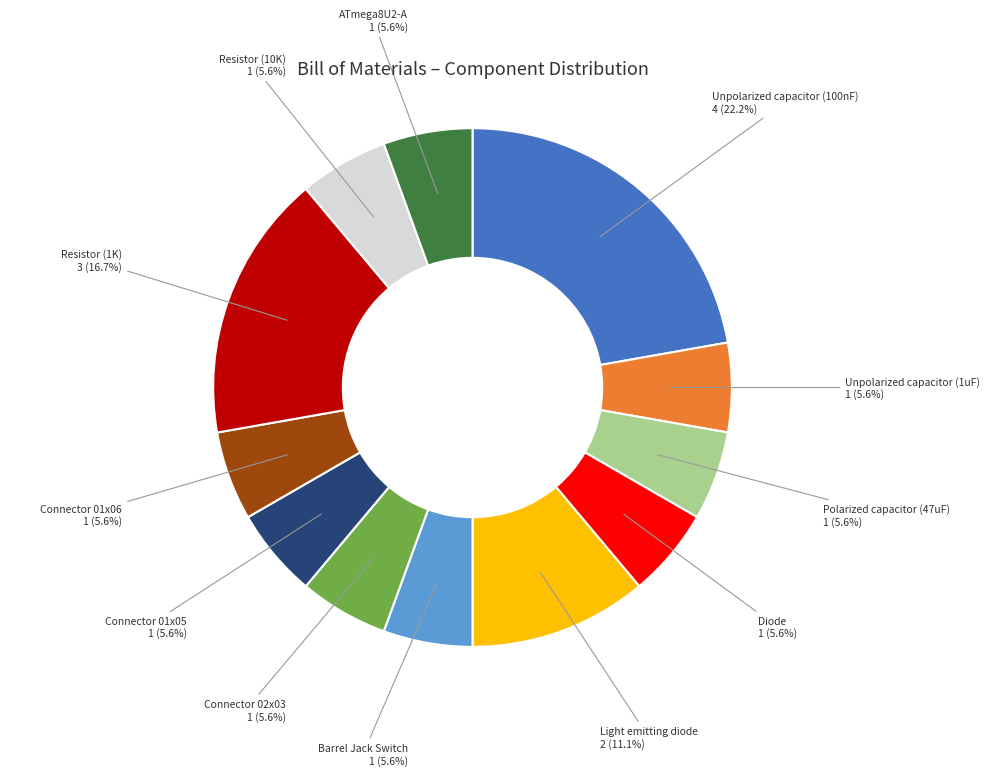

What percentage is the Connector 01x06 slice, to the nearest percent?

6%